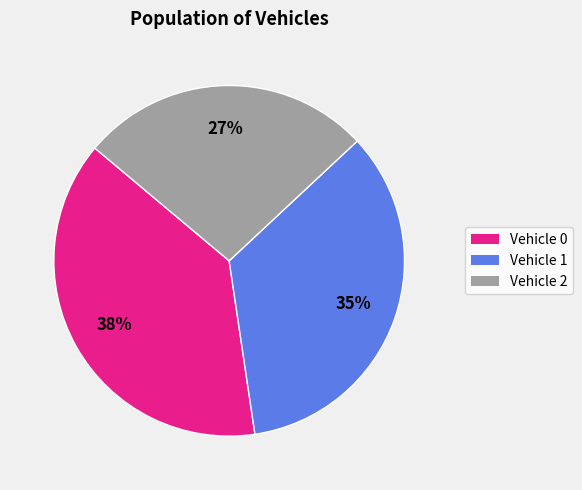

To the nearest percent, what is the combined percentage of Vehicle 1 and Vehicle 0?

73%